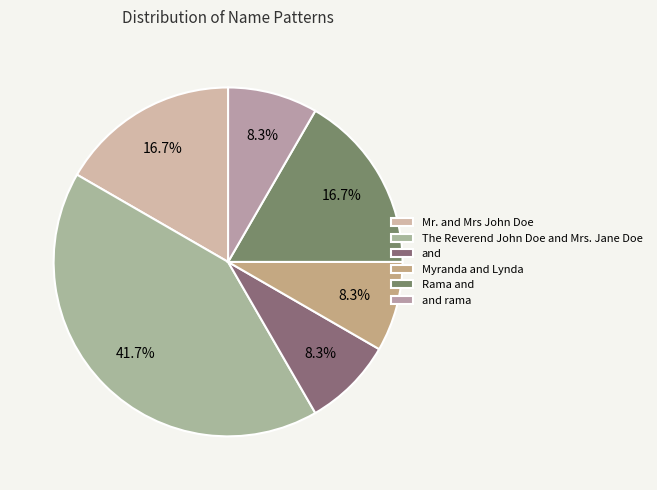

To the nearest percent, what is the difference between the largest and smallest slice percentages?

33%